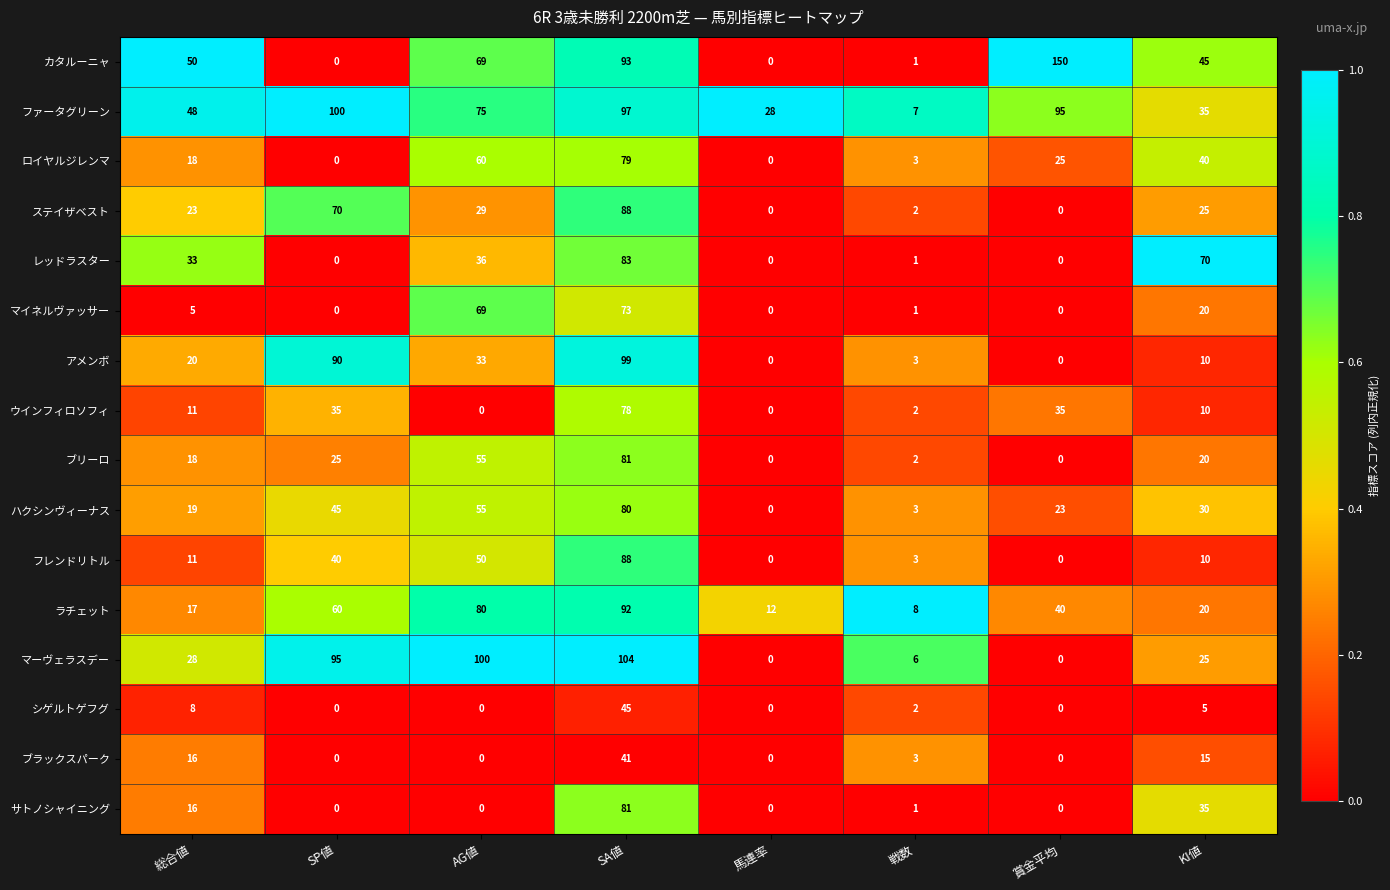

What is the difference between the maximum and minimum values in the ステイザベスト series?

88